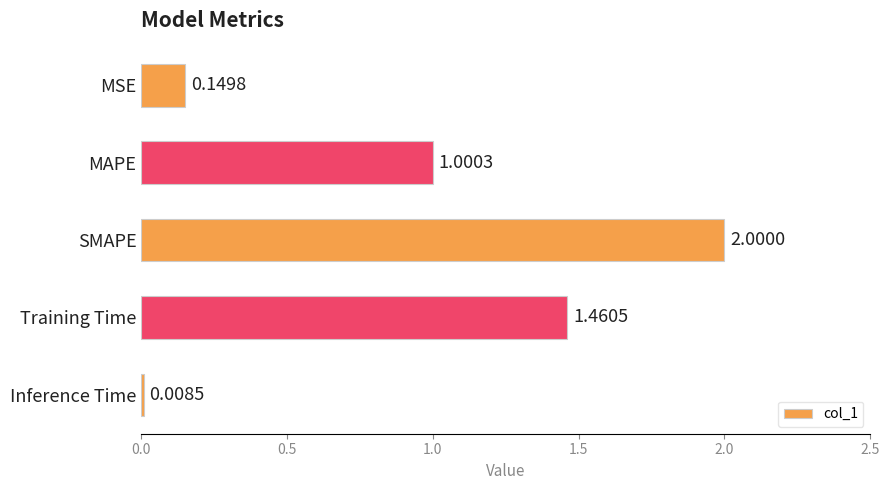

Does the chart contain stacked bars?

No